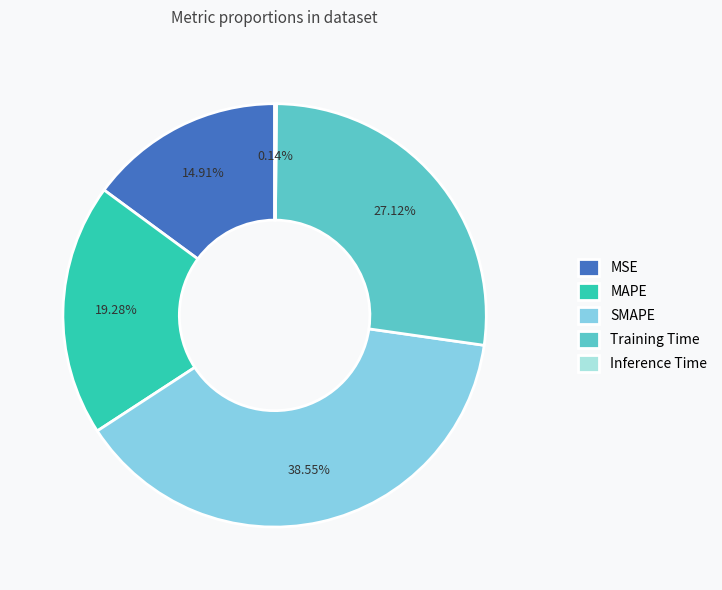

Approximately how many times larger is the value at MAPE compared to SMAPE?

0.5